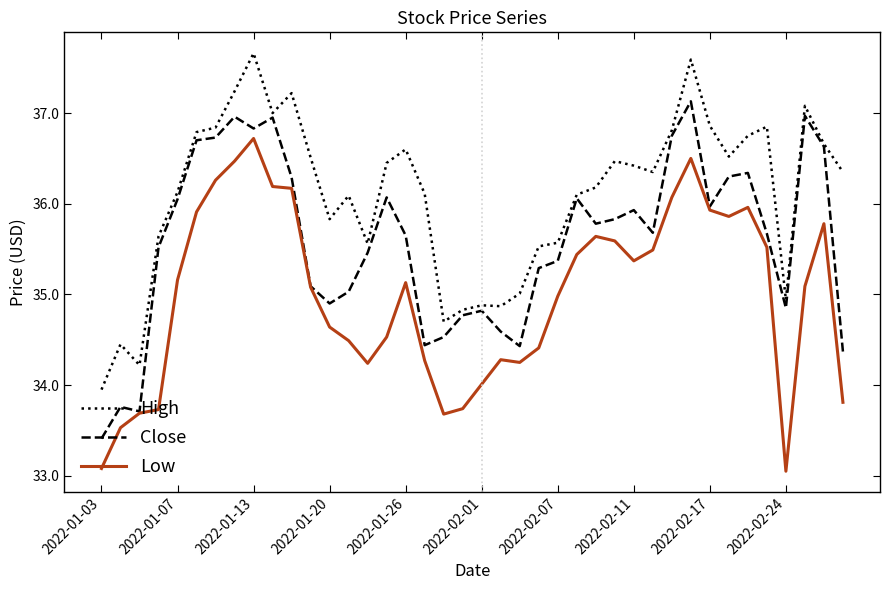

Which series has the largest total across all categories?

High